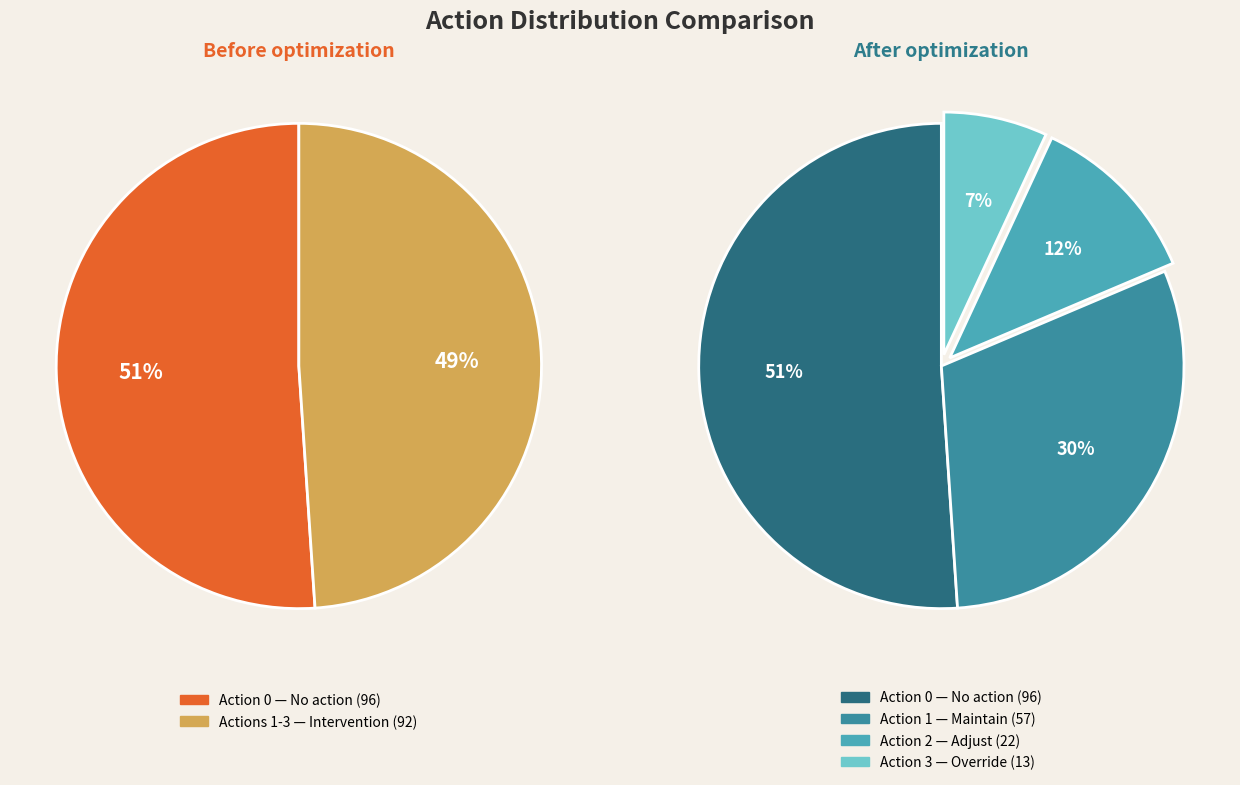

What is the ratio of the value at 3 to the value at 0?

0.1